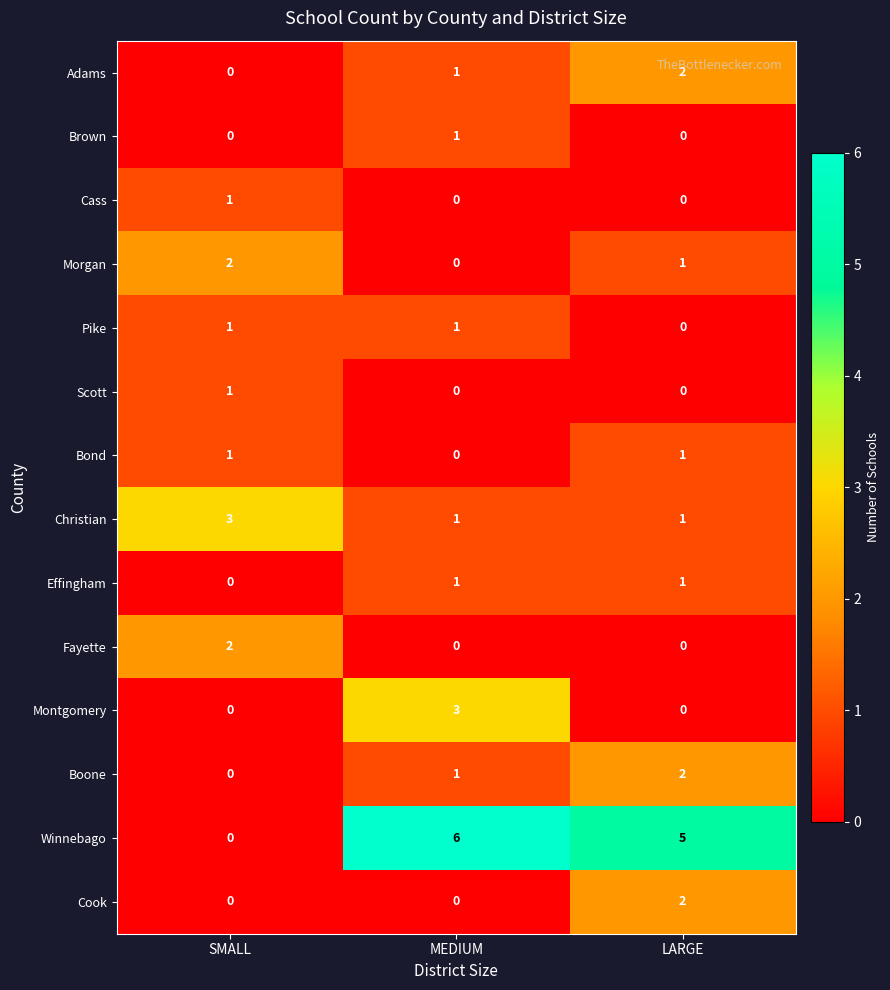

Which category has the lowest value in the Effingham series?

SMALL